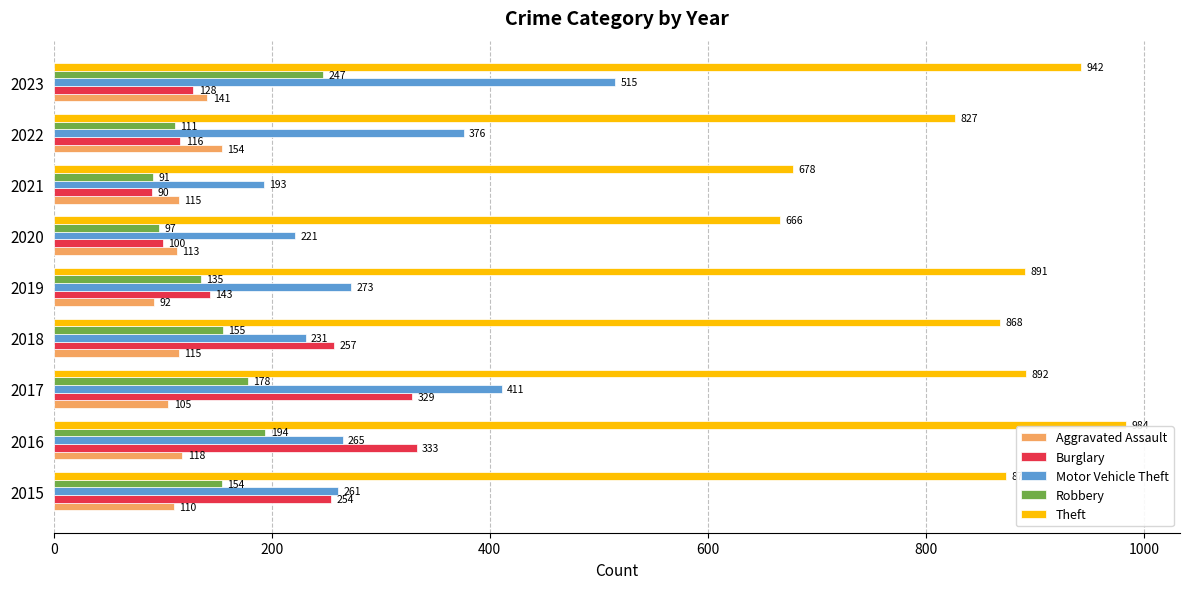

List the series in order of their peak value, lowest first.

Aggravated Assault, Robbery, Burglary, Motor Vehicle Theft, Theft